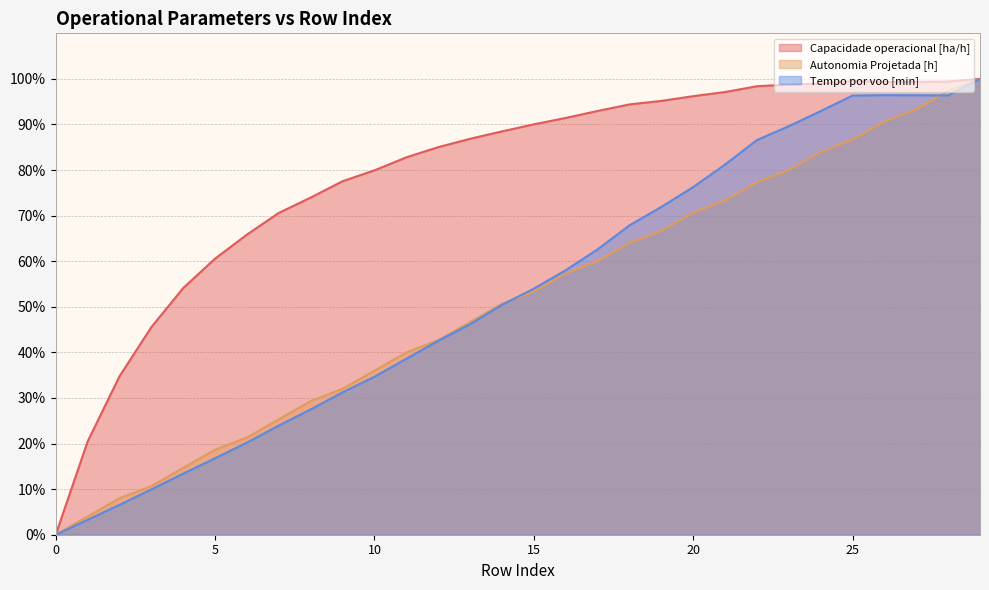

Which series changed the most between 21 and 28?

Autonomia Projetada [h]